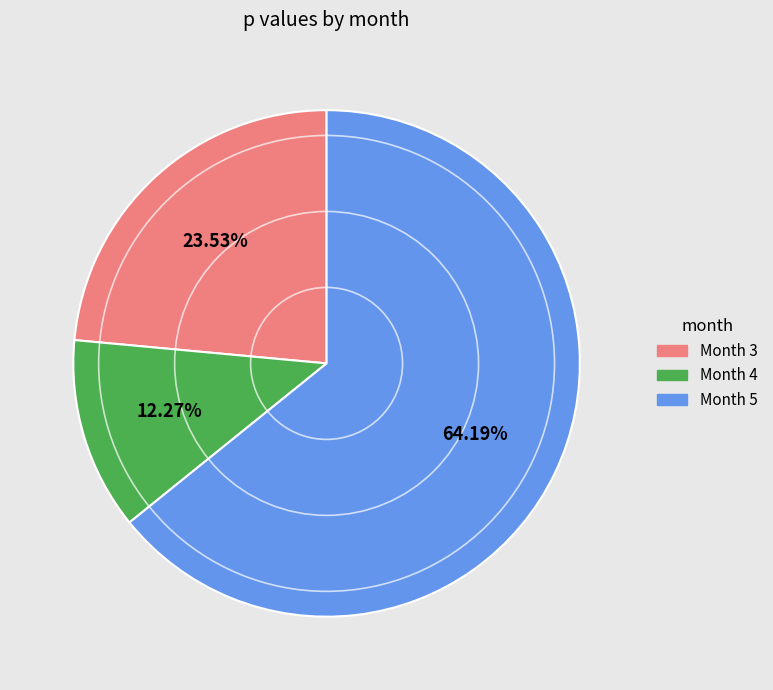

Do Month 5 and Month 3 together represent more than half of the pie?

Yes